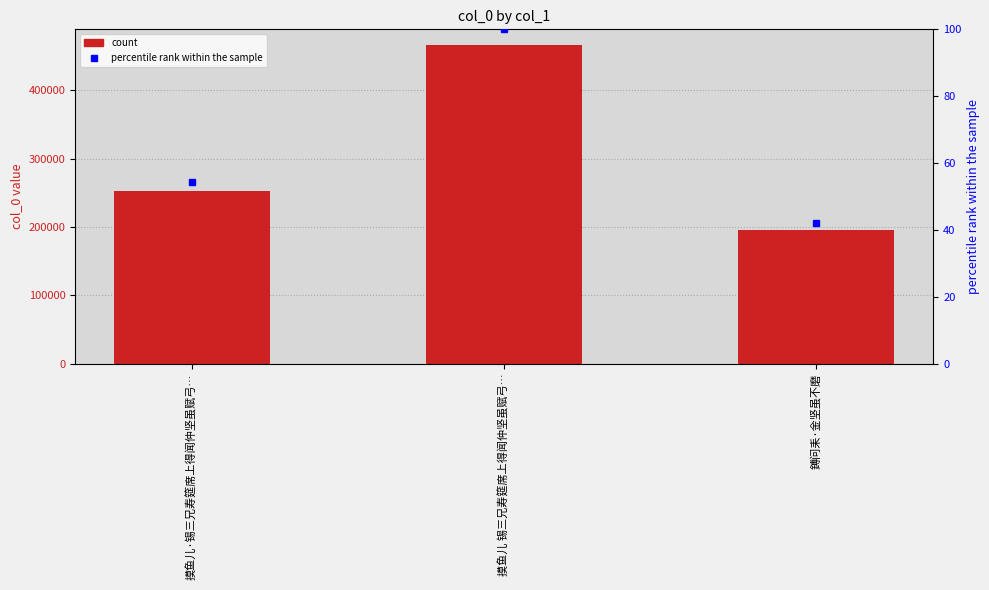

Does the chart contain stacked bars?

No